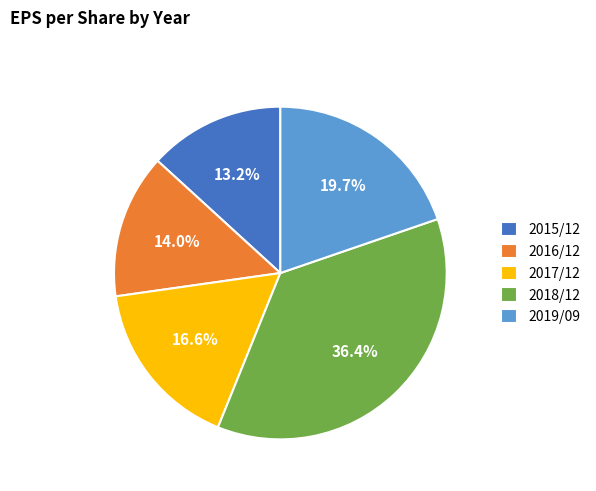

To the nearest percent, what is the difference between the 2018/12 and 2015/12 slice percentages?

23%